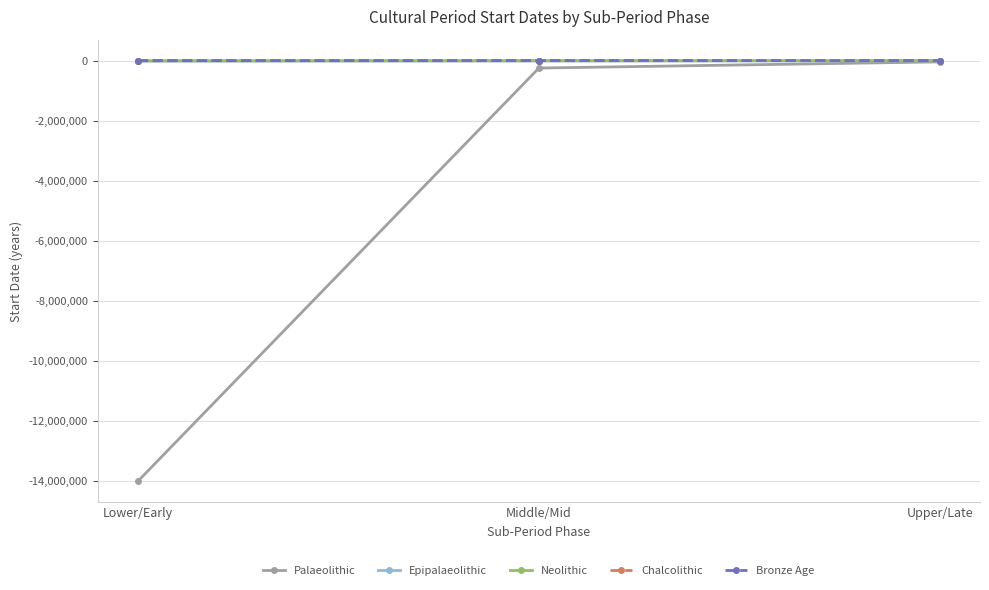

Where is Bronze Age nearest to the value -2100?

Middle/Mid